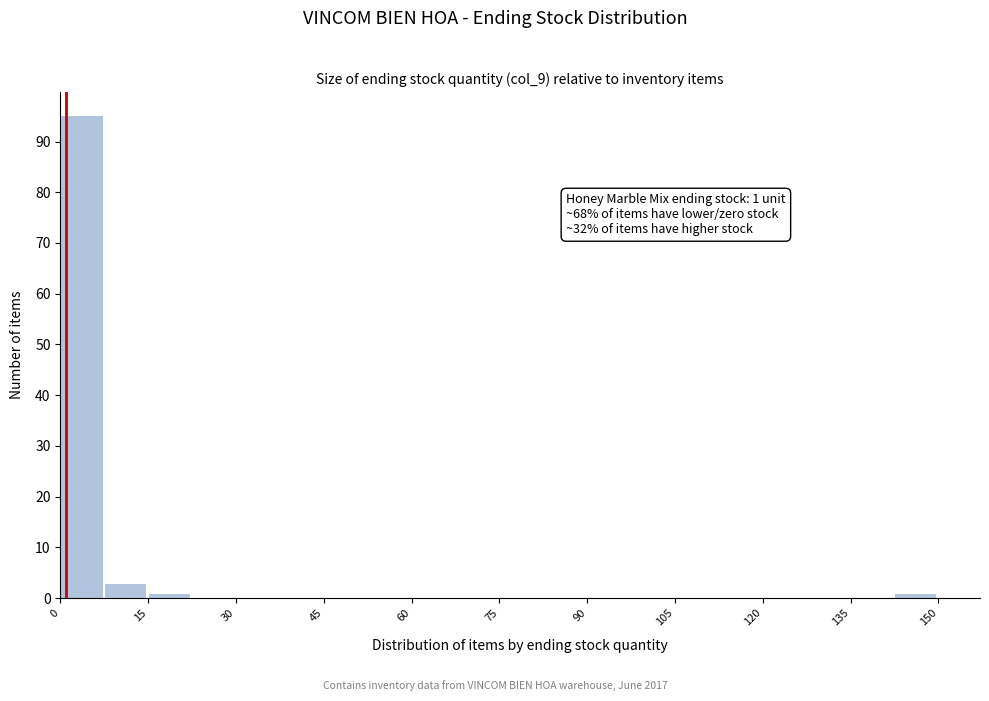

Around what value on the x-axis is the tallest bar? Give the approximate position of its centre, as read against the axis.

4